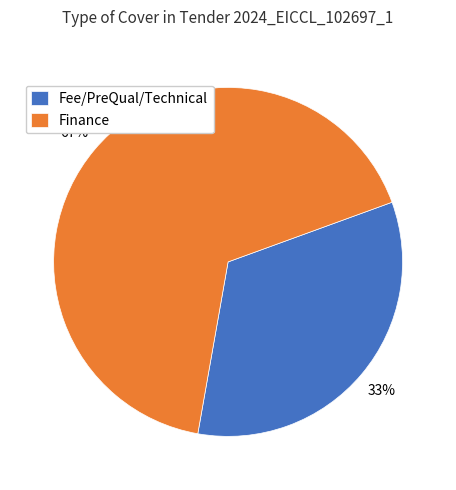

Count the number of slices in the pie.

2